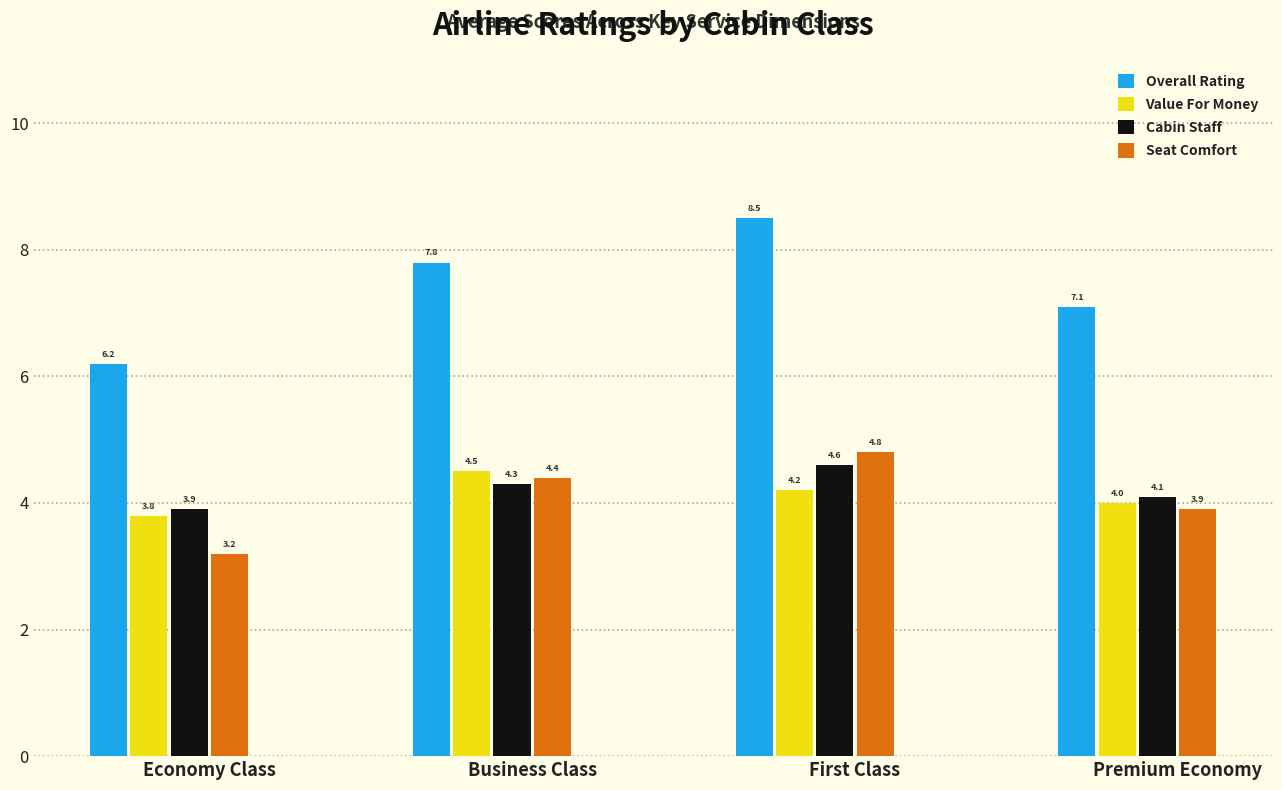

True or false: Seat Comfort has a value of 5.6 at Premium Economy.

False